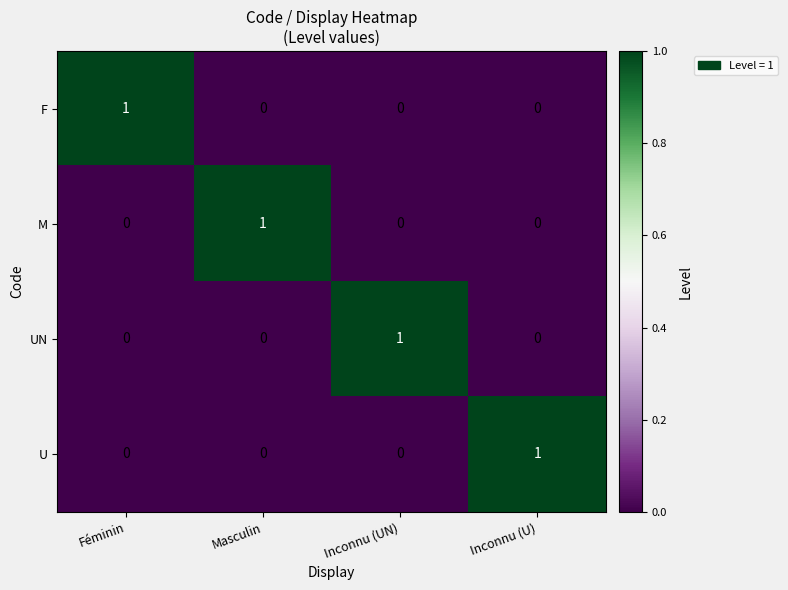

Reading left to right, extract all data points from this chart.

F: 1	0	0	0
M: 0	1	0	0
UN: 0	0	1	0
U: 0	0	0	1